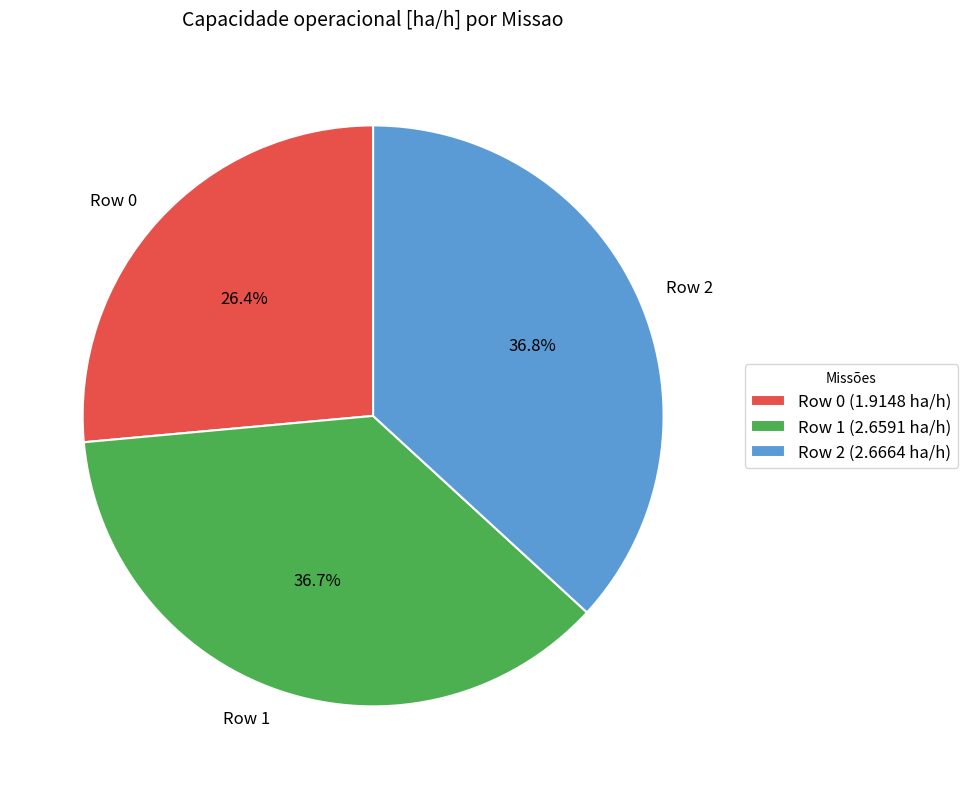

Is there any slice that represents more than half of the pie?

No